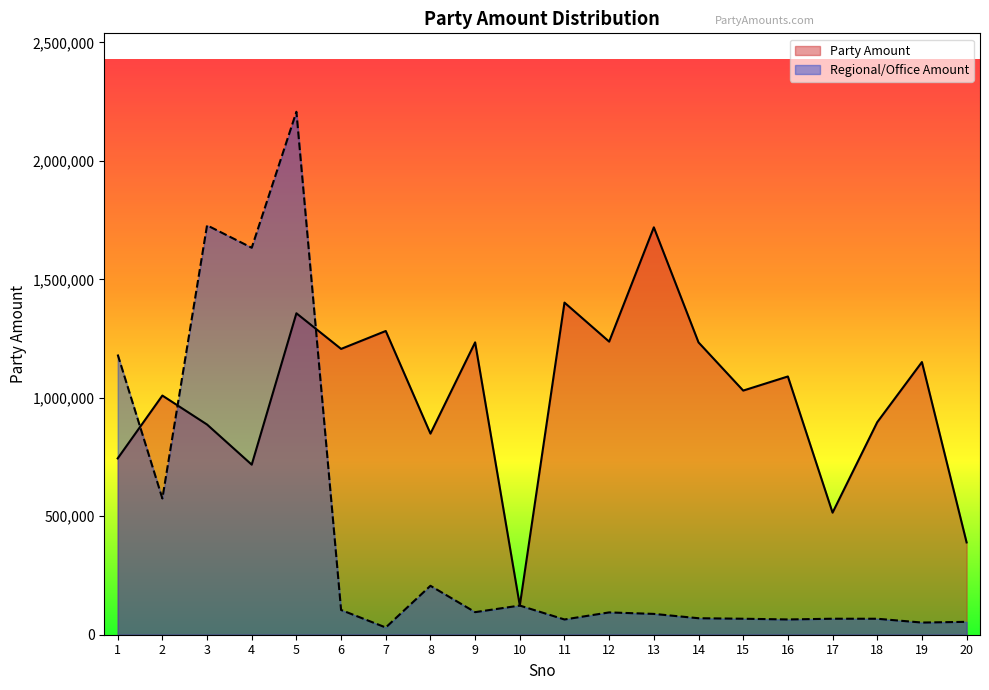

Is the value of Regional/Office Amount at 19 greater than the value of Party Amount at 18?

No